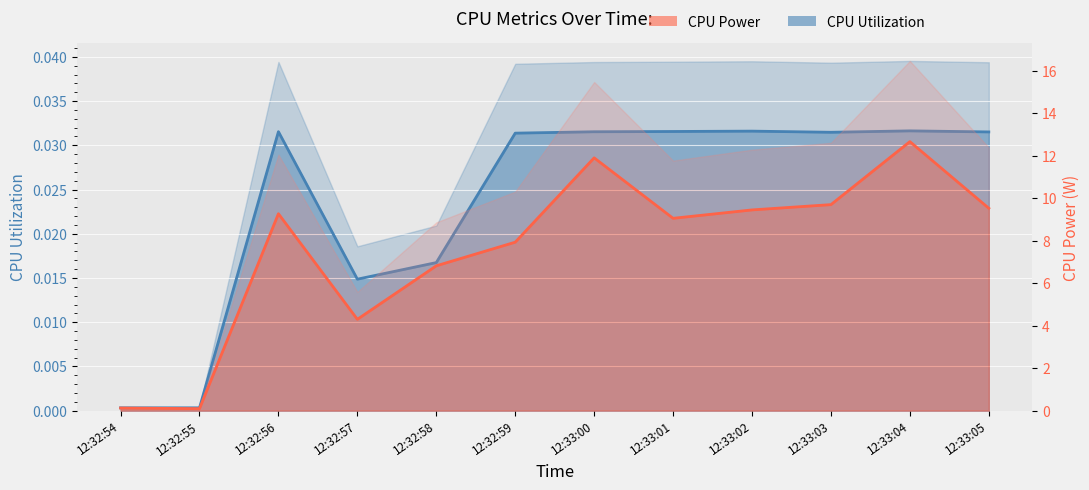

How many interior local valleys does the CPU Utilization series have?

3